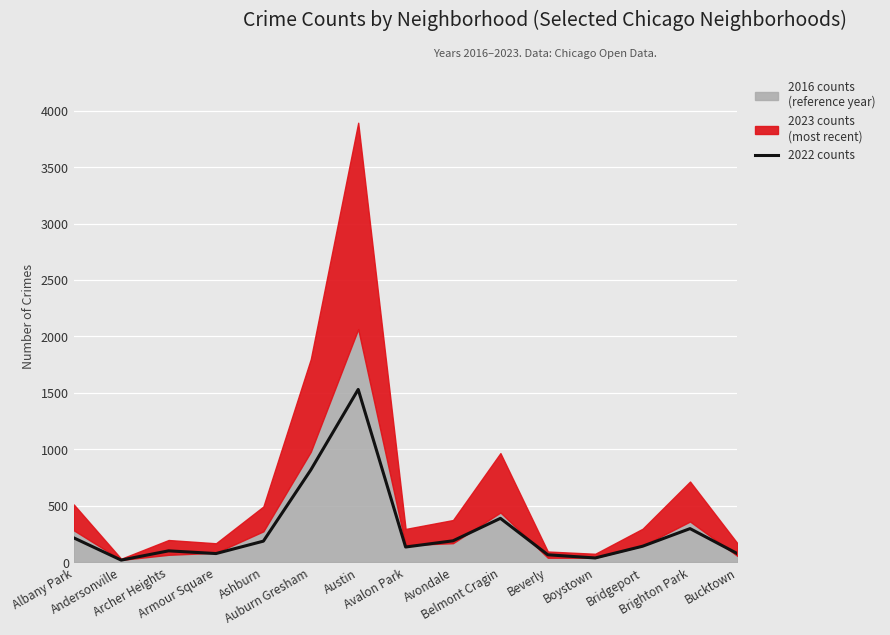

What is the label of the 9th point from the left?

Avondale